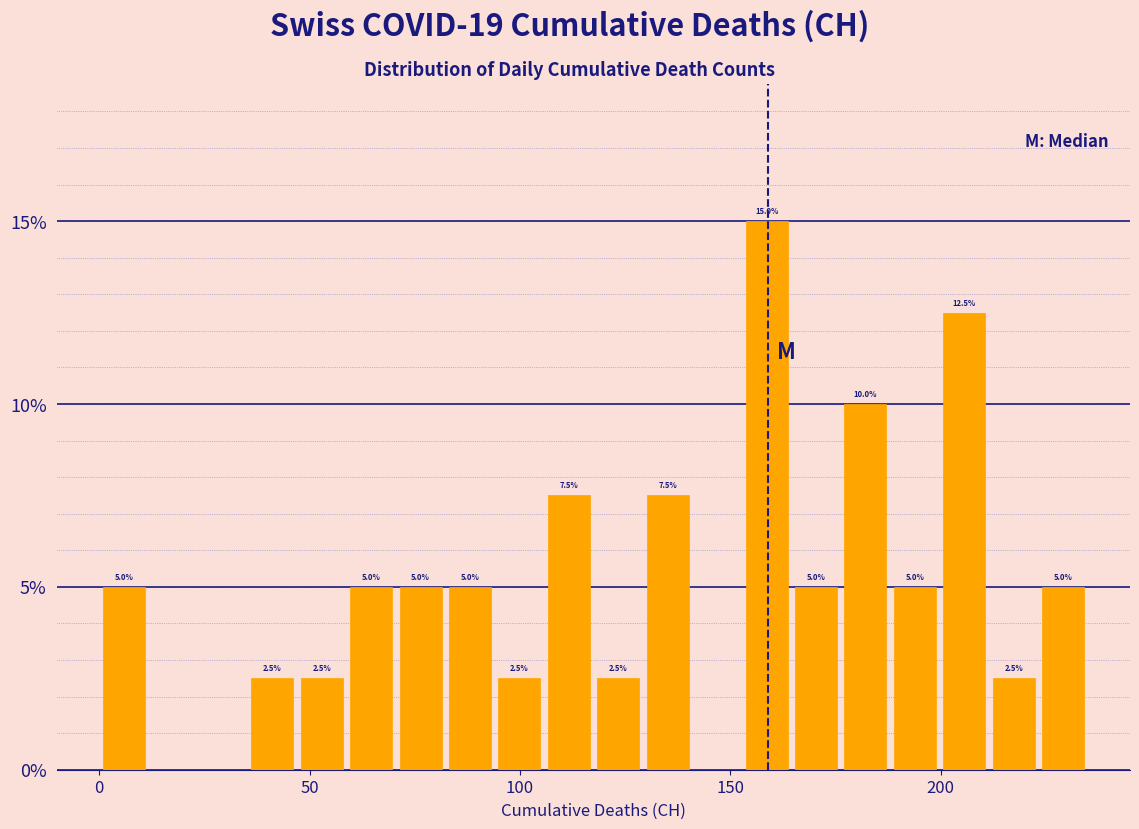

Read against the x-axis, roughly where is the centre of the tallest bar?

160